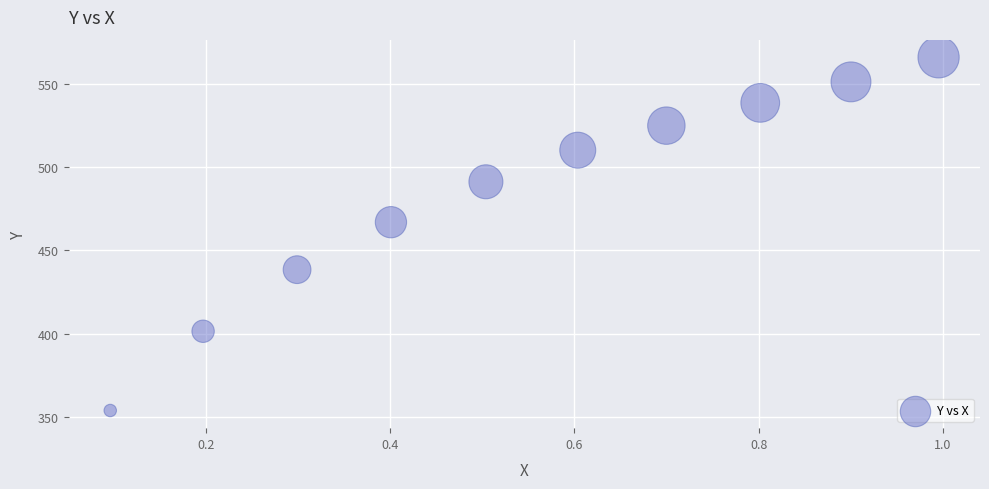

What Y value in the scatter plot is closest to 459?

467.0